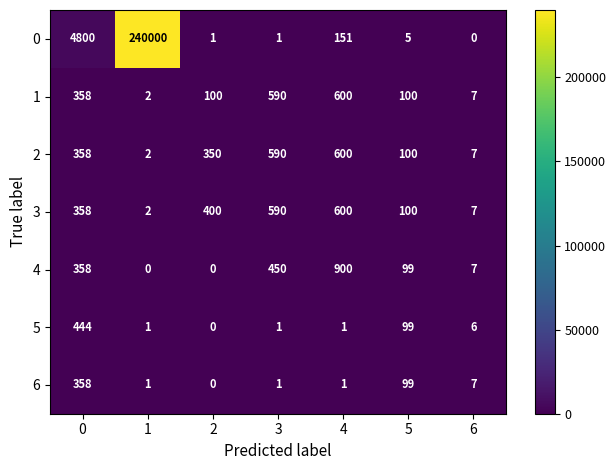

How many data points in 4 are less than 99?

3